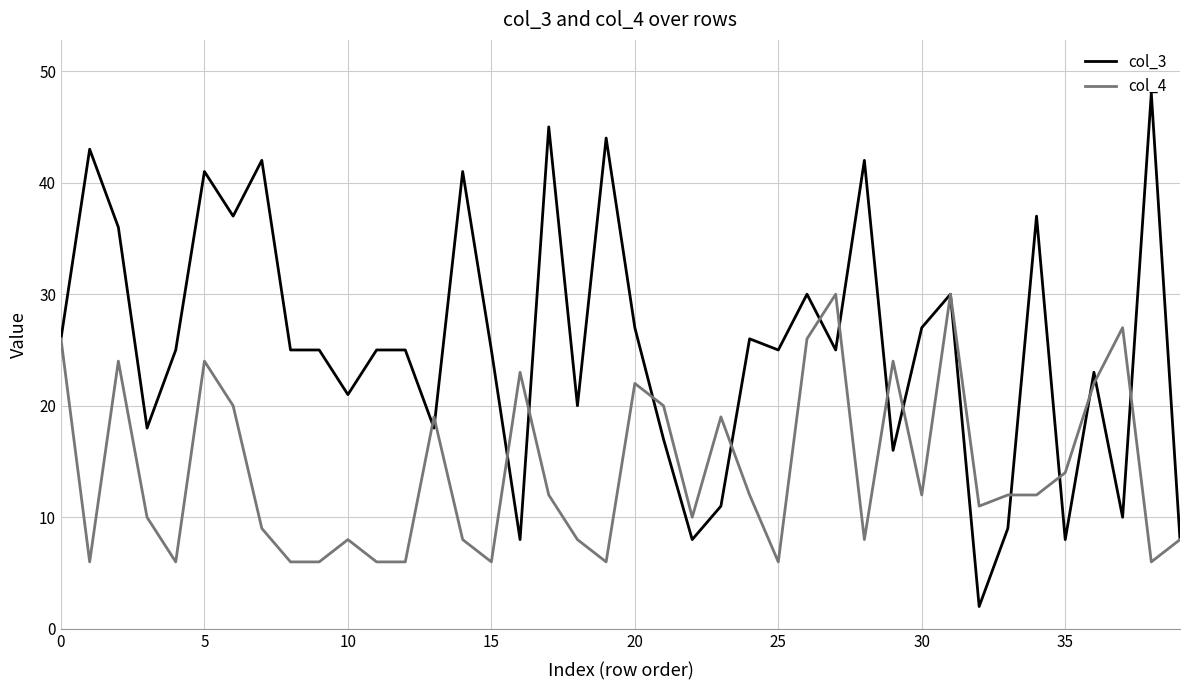

Which series has the widest spread of values?

col_3